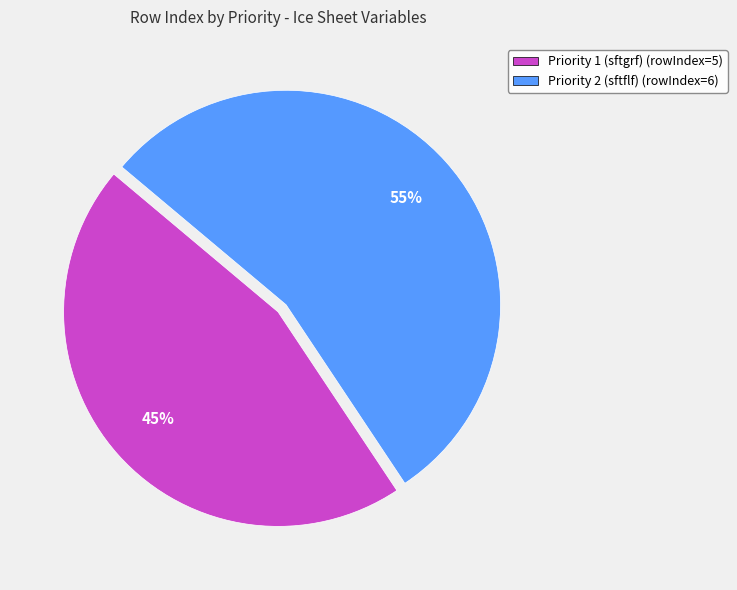

Rank the categories by value from highest to lowest.

Priority 2 (sftflf), Priority 1 (sftgrf)